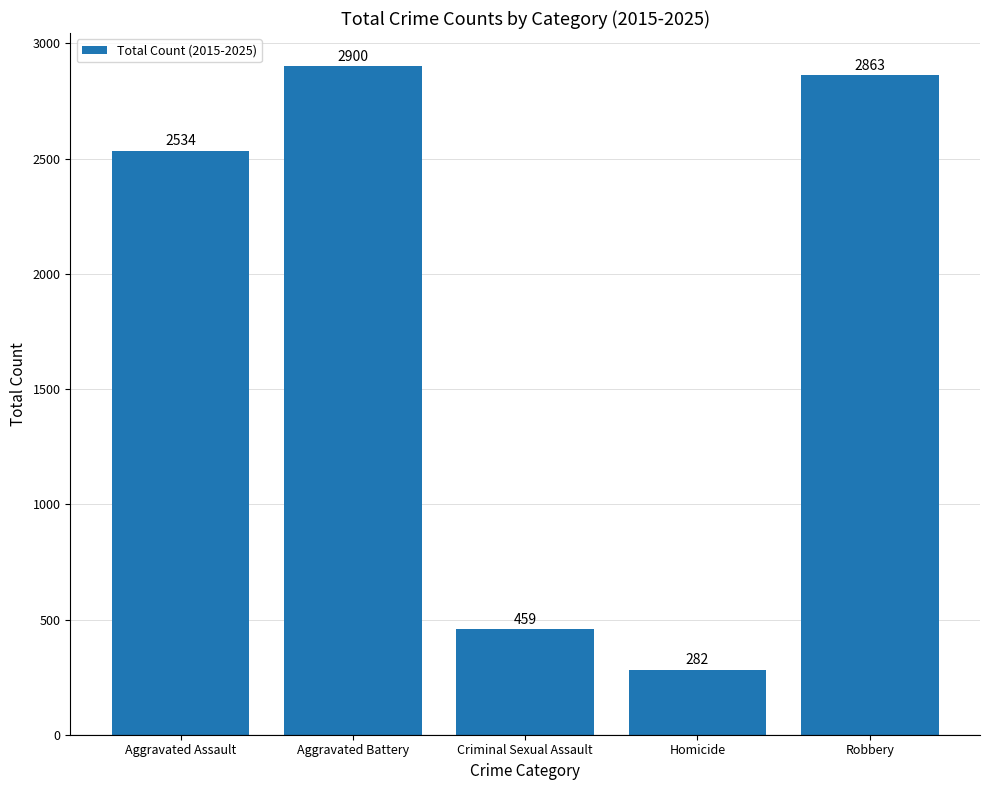

What is the sum of all values?

9038